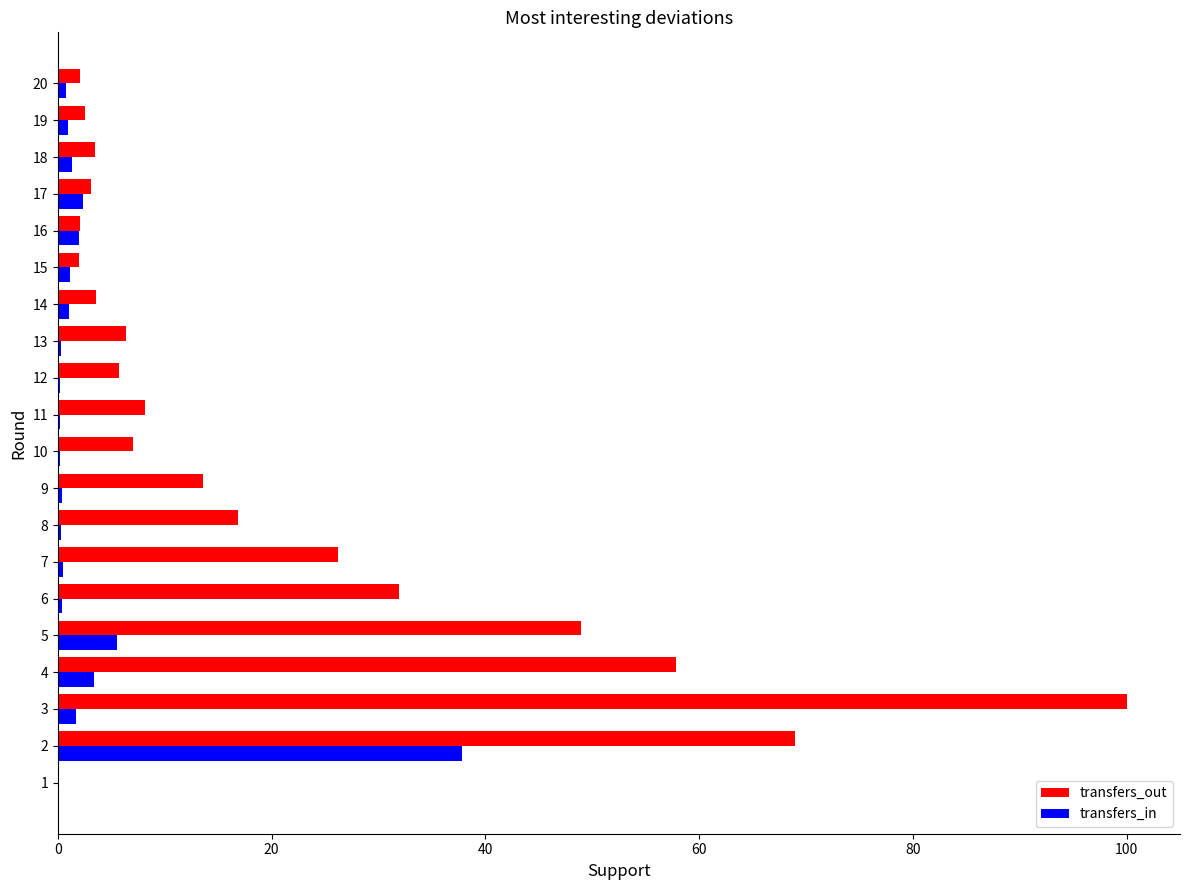

Which series changed the most between 8 and 16?

transfers_out